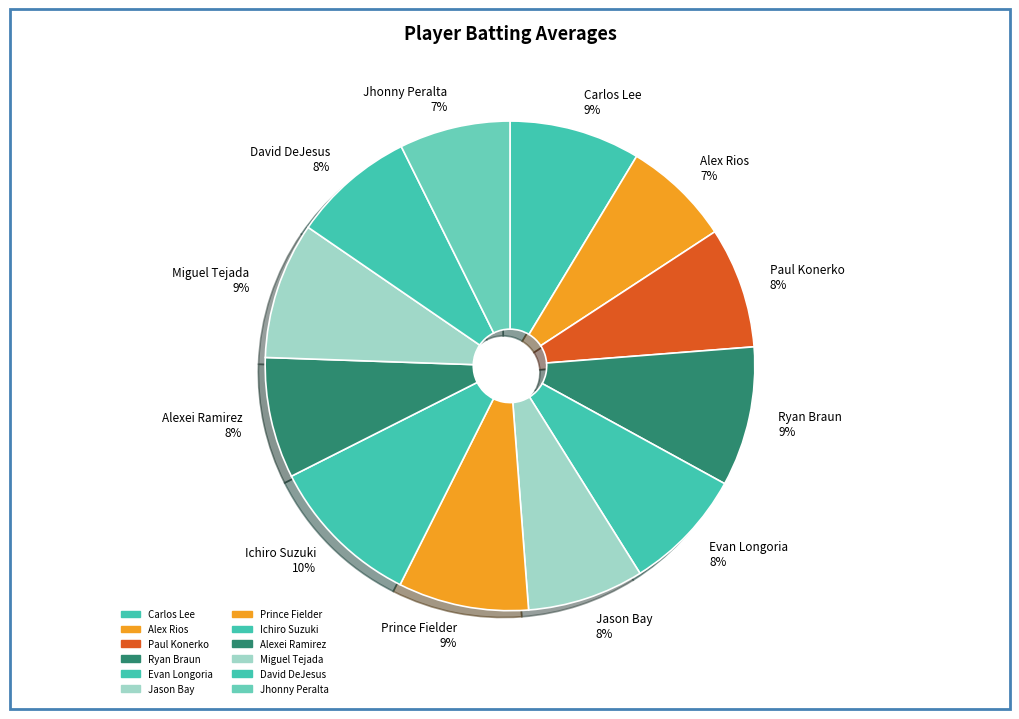

Combined, do Jason Bay and Alex Rios account for over 50%?

No